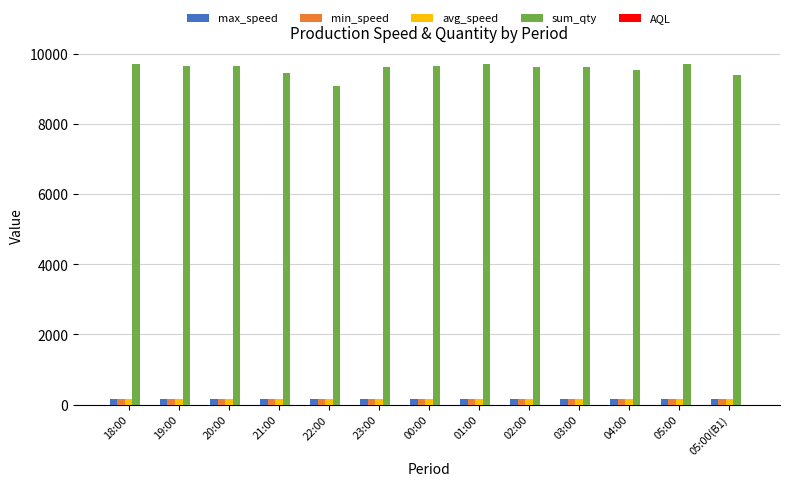

Is it true that min_speed equals 169.0 at 23:00?

True